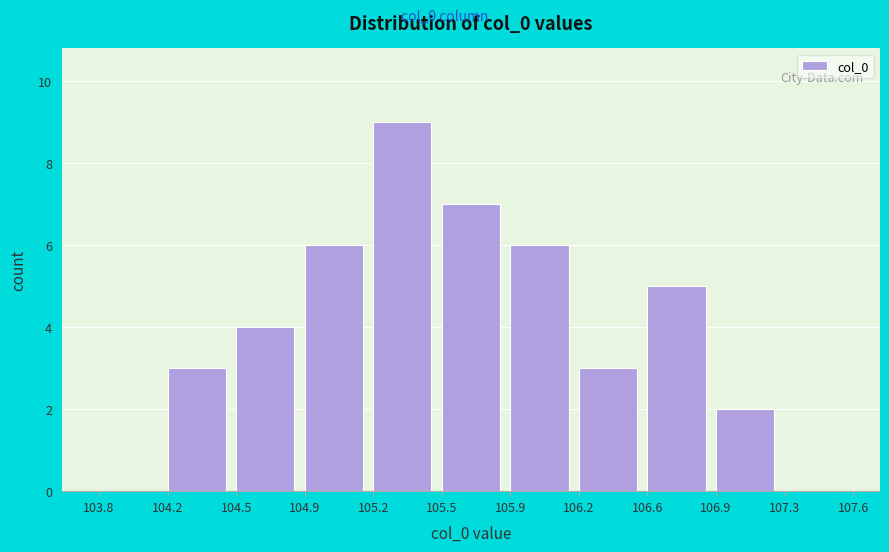

Reading right to left, what are all the values shown in this chart?

107.3=0	106.9=2	106.6=5	106.2=3	105.9=6	105.5=7	105.2=9	104.9=6	104.5=4	104.2=3	103.8=0